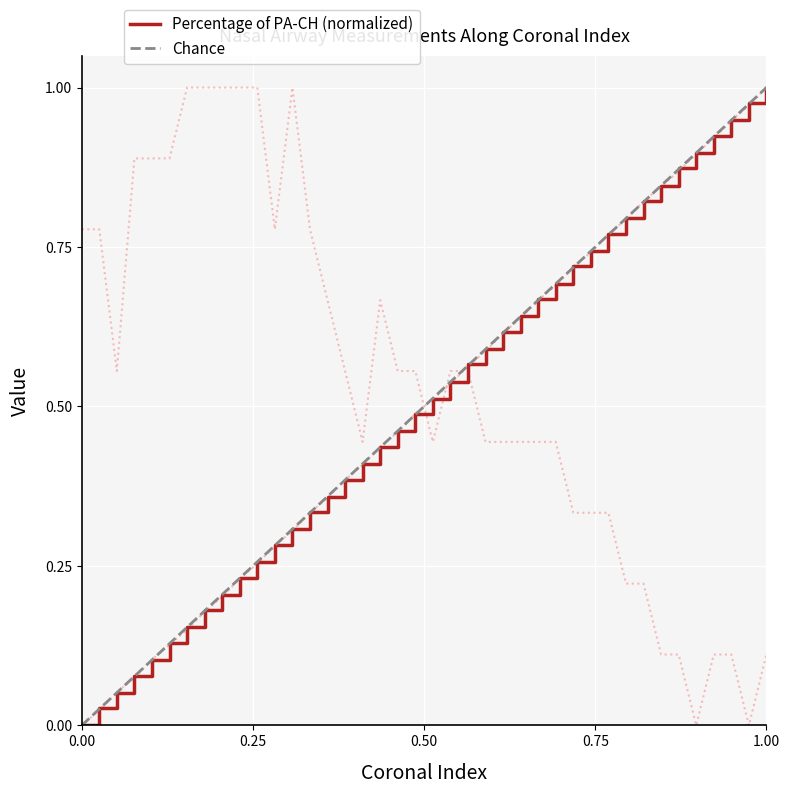

Between 42 and 43, which series saw the biggest shift?

percentage of pa-ch